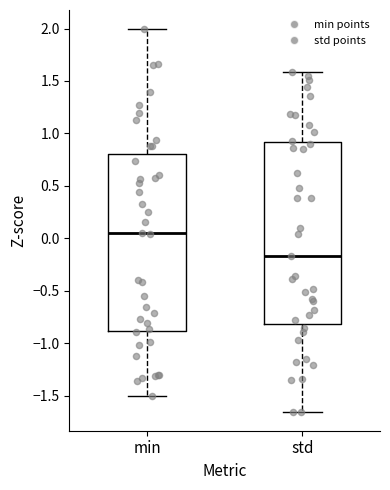

Where is the upper edge of the box for std on the y-axis? The values are not printed on the chart, so give them approximately, as read against the axis.

0.90